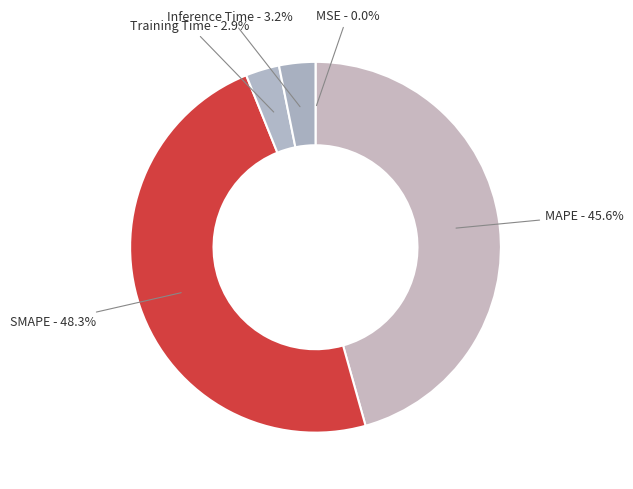

Does SMAPE represent more than half of the total?

No